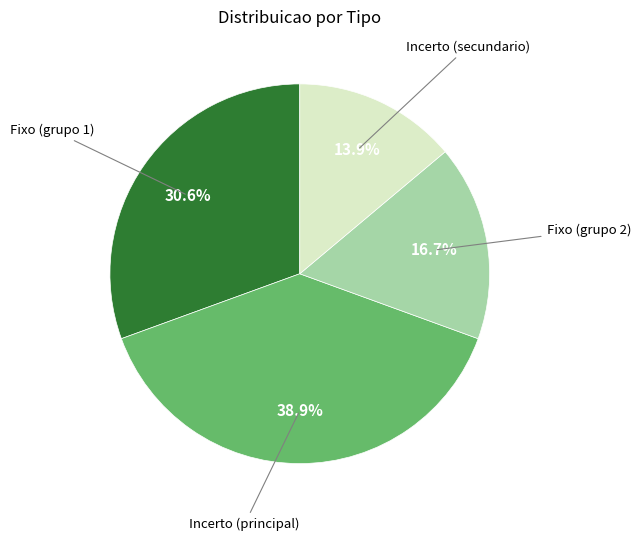

Is there a majority slice in this chart?

No